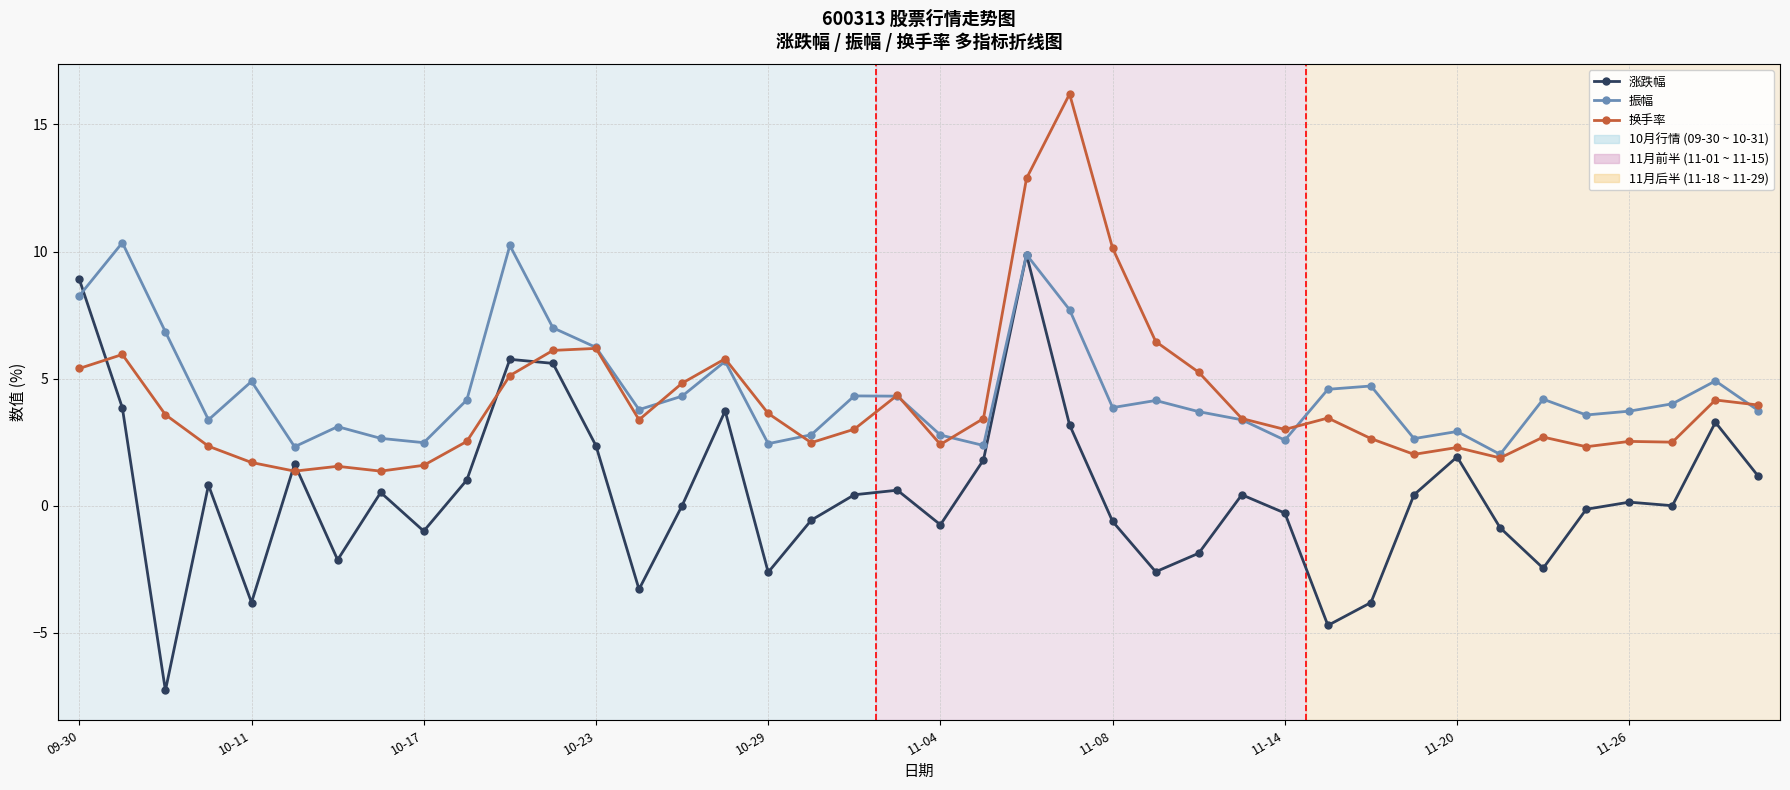

What is the maximum value shown in the chart?

16.2